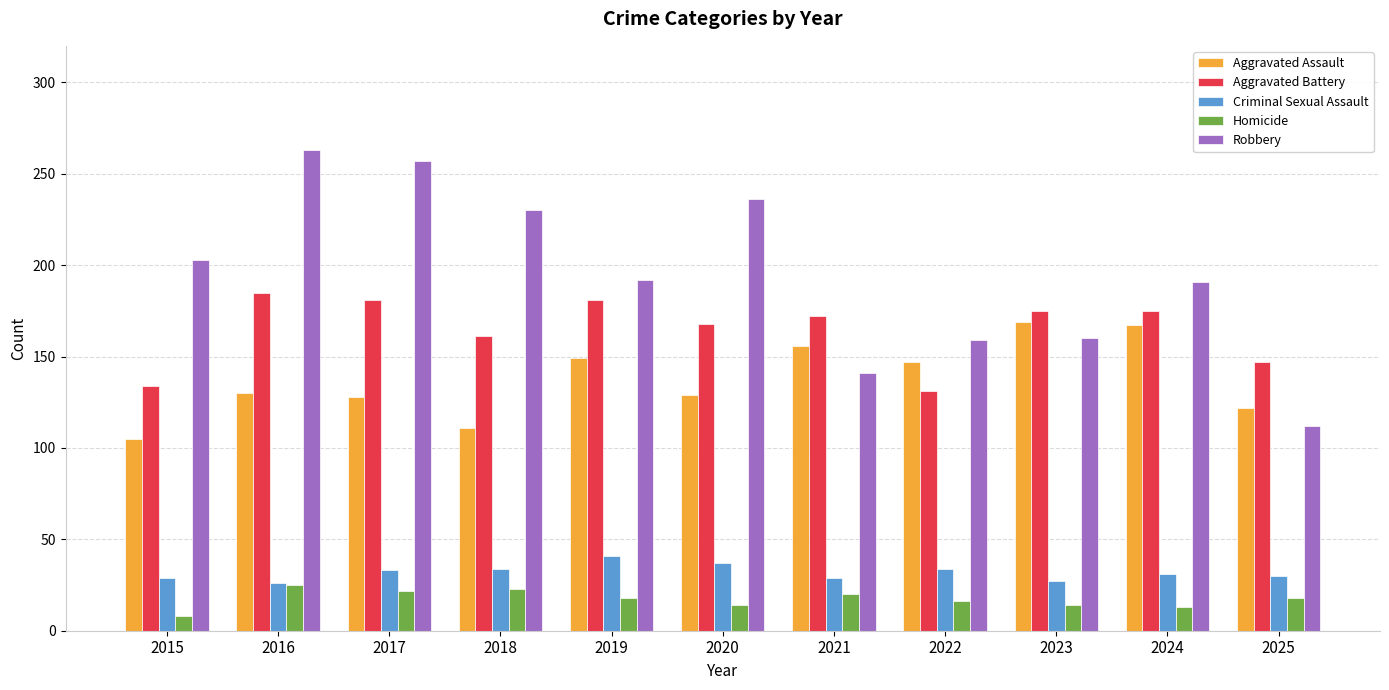

What is the value of the Criminal Sexual Assault bar at the 5th from the left?

41